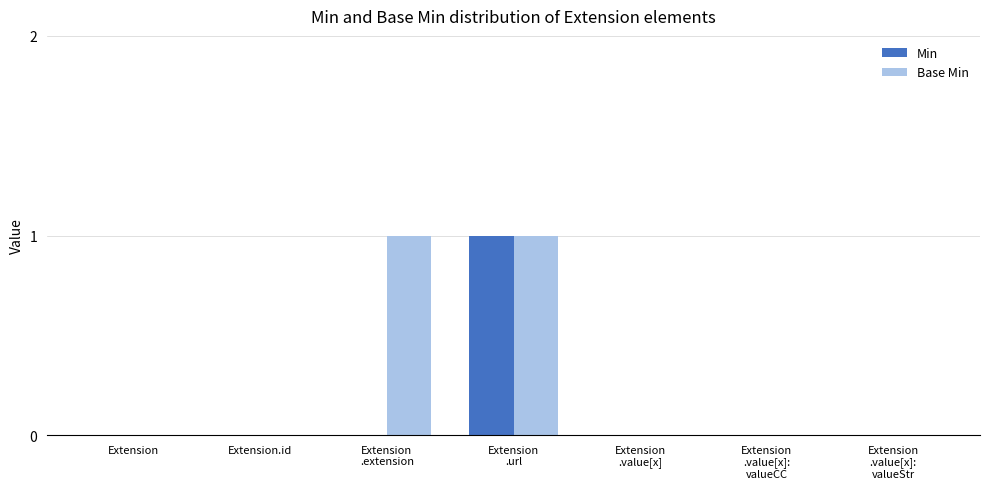

The Min series shows 1 at Extension
.url. True or false?

True